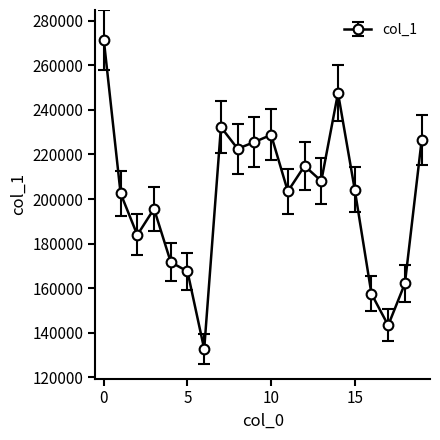

How many categories are shown in the chart?

20